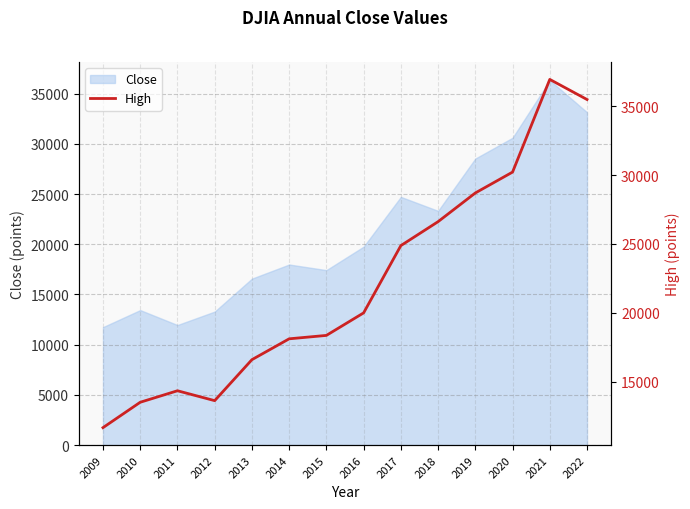

Reading left to right, what are all the values shown in this chart?

2009=11648.6	2010=13493.6	2011=14329.5	2012=13610.7	2013=16588.1	2014=18103.4	2015=18351.4	2016=19987.6	2017=24876.1	2018=26616.7	2019=28701.7	2020=30218.1	2021=36952.7	2022=35492.2